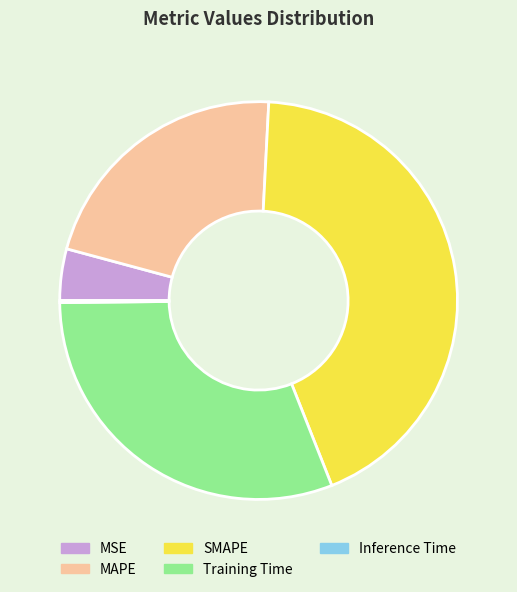

The MAPE slice represents 22% of the pie. True or false?

True